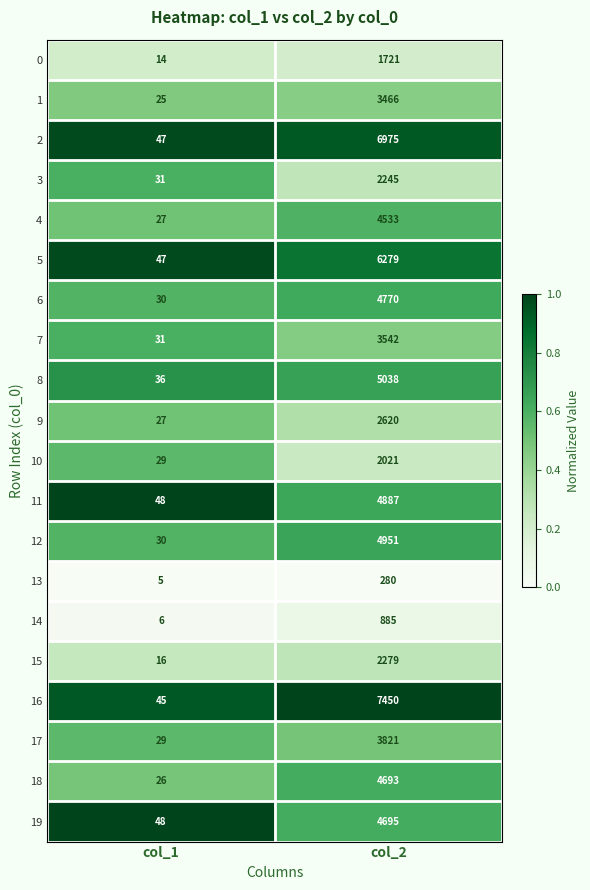

Rank the series at col_2 from lowest to highest value.

13, 14, 0, 10, 3, 15, 9, 1, 7, 17, 4, 18, 19, 6, 11, 12, 8, 5, 2, 16